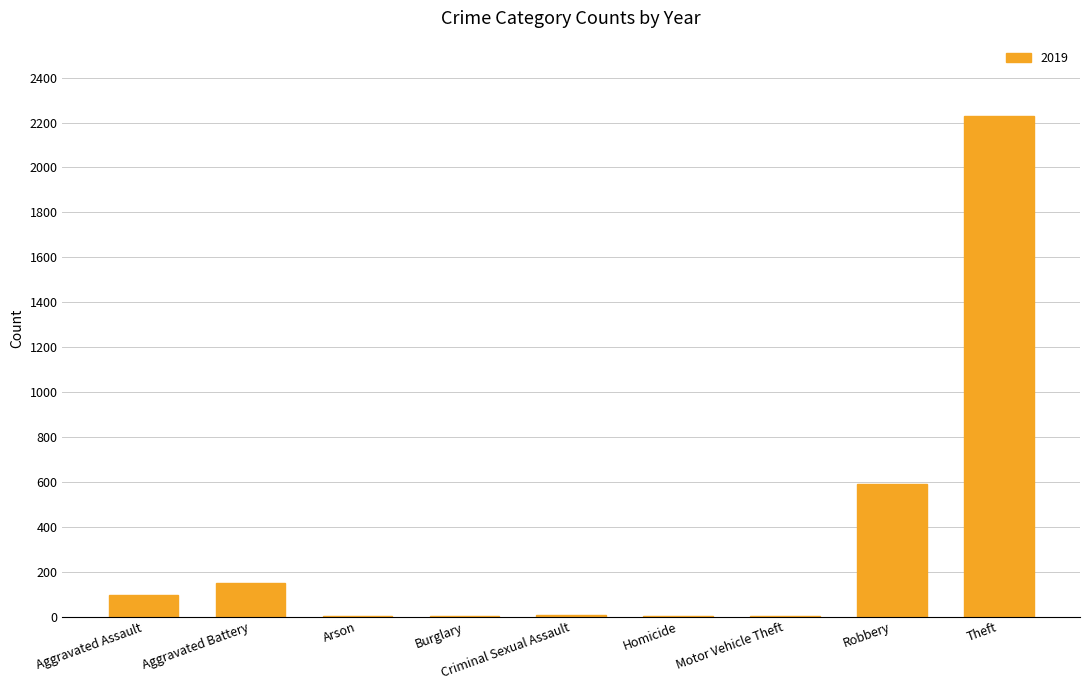

The chart shows a value of 745 at Theft. True or false?

False